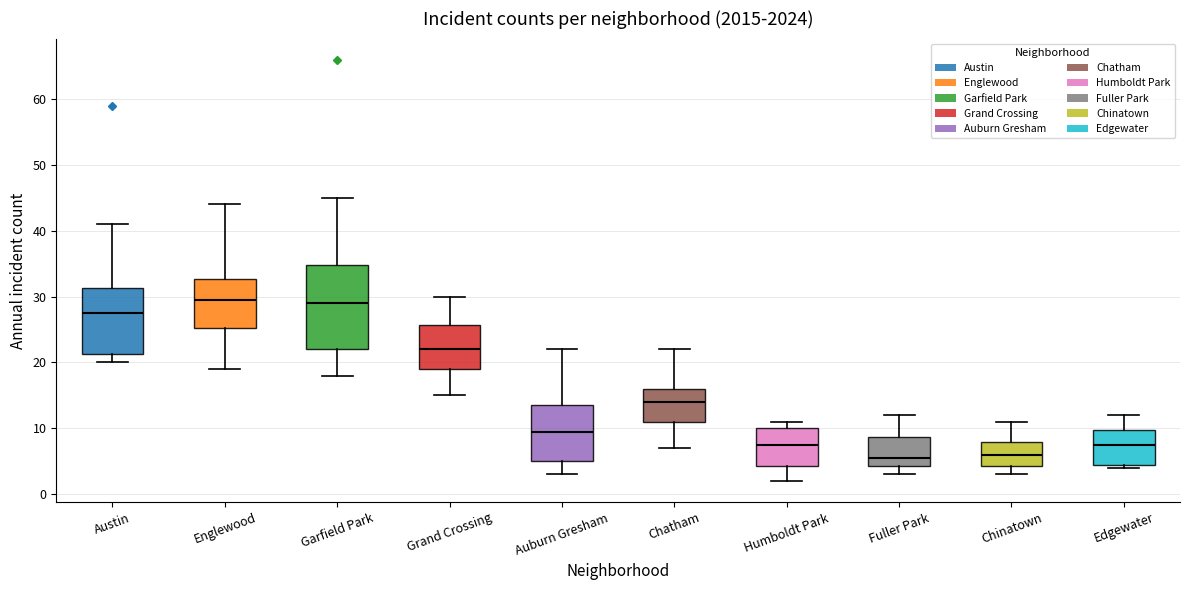

Reading left to right, transcribe this box plot: for each box, give where its median line is, the range the box spans, and where its two whiskers end, as read against the y-axis. The values are not printed on the chart, so give them approximately, as read against the axis.

Austin: median 28, box 21 to 31, whiskers 20 to 41
Englewood: median 30, box 25 to 33, whiskers 19 to 44
Garfield Park: median 29, box 22 to 35, whiskers 18 to 45
Grand Crossing: median 22, box 19 to 26, whiskers 15 to 30
Auburn Gresham: median 10, box 5 to 14, whiskers 3 to 22
Chatham: median 14, box 11 to 16, whiskers 7 to 22
Humboldt Park: median 8, box 4 to 10, whiskers 2 to 11
Fuller Park: median 6, box 4 to 9, whiskers 3 to 12
Chinatown: median 6, box 4 to 8, whiskers 3 to 11
Edgewater: median 8, box 5 to 10, whiskers 4 to 12